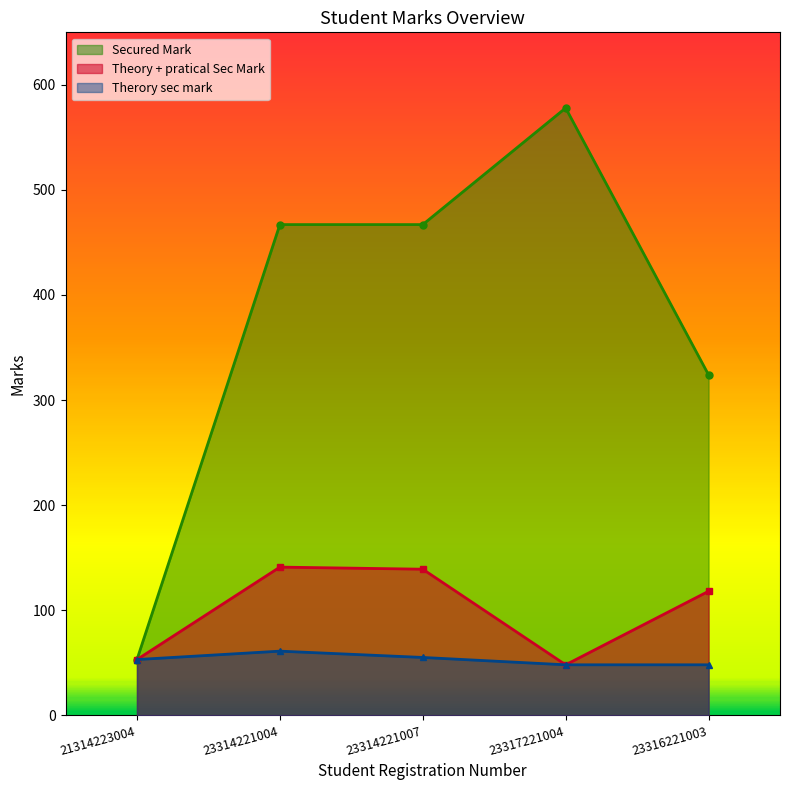

Rank the series at 23316221003 from lowest to highest value.

Therory sec mark, Theory + pratical Sec Mark, Secured Mark